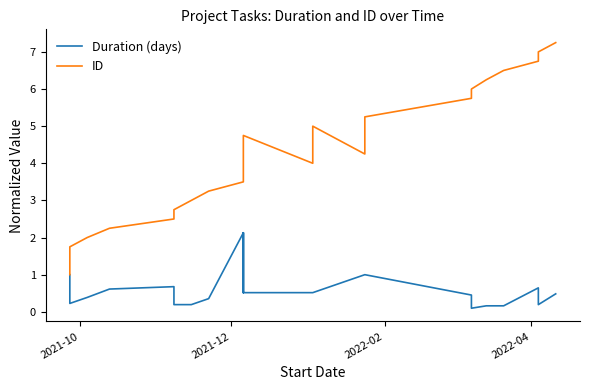

How many categories are shown in the chart?

23